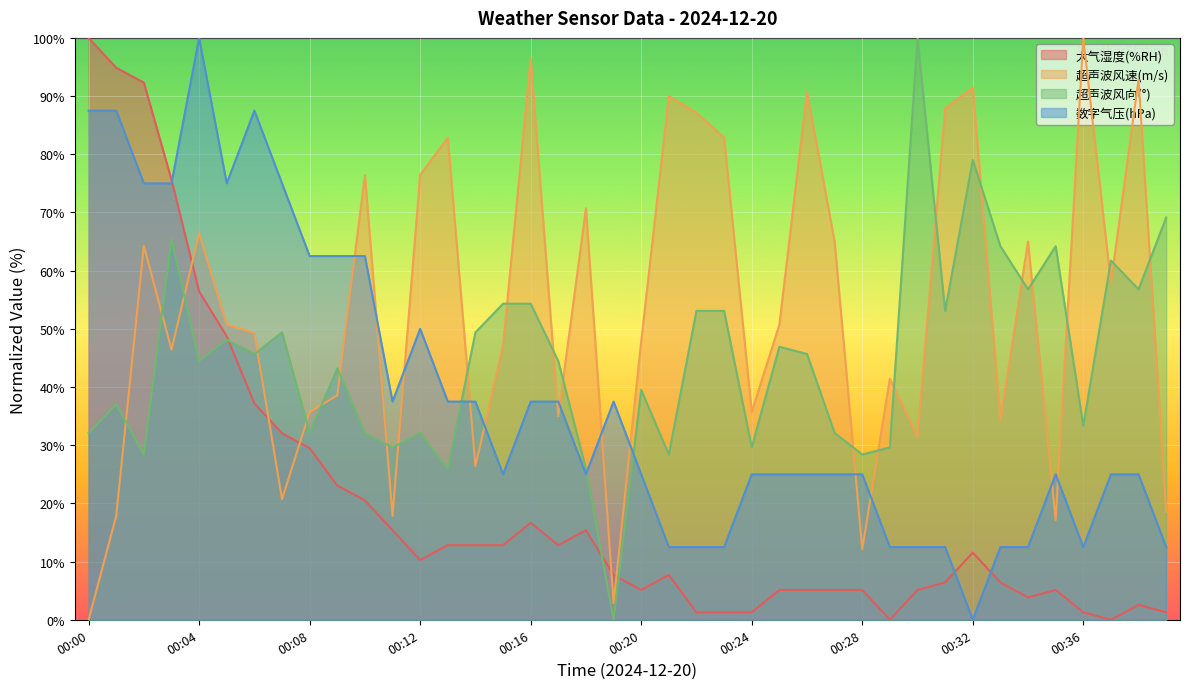

Is the value of 超声波风向(°) at 00:14 greater than the value of 超声波风速(m/s) at 00:05?

No